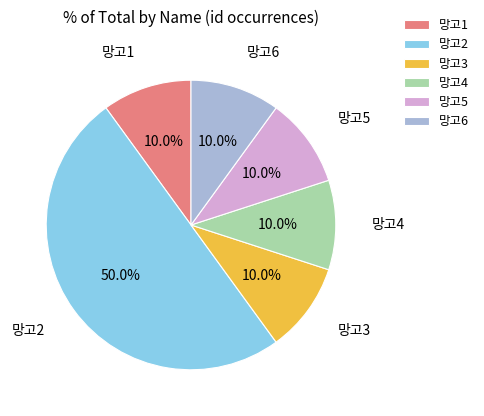

Count the number of slices in the pie.

6